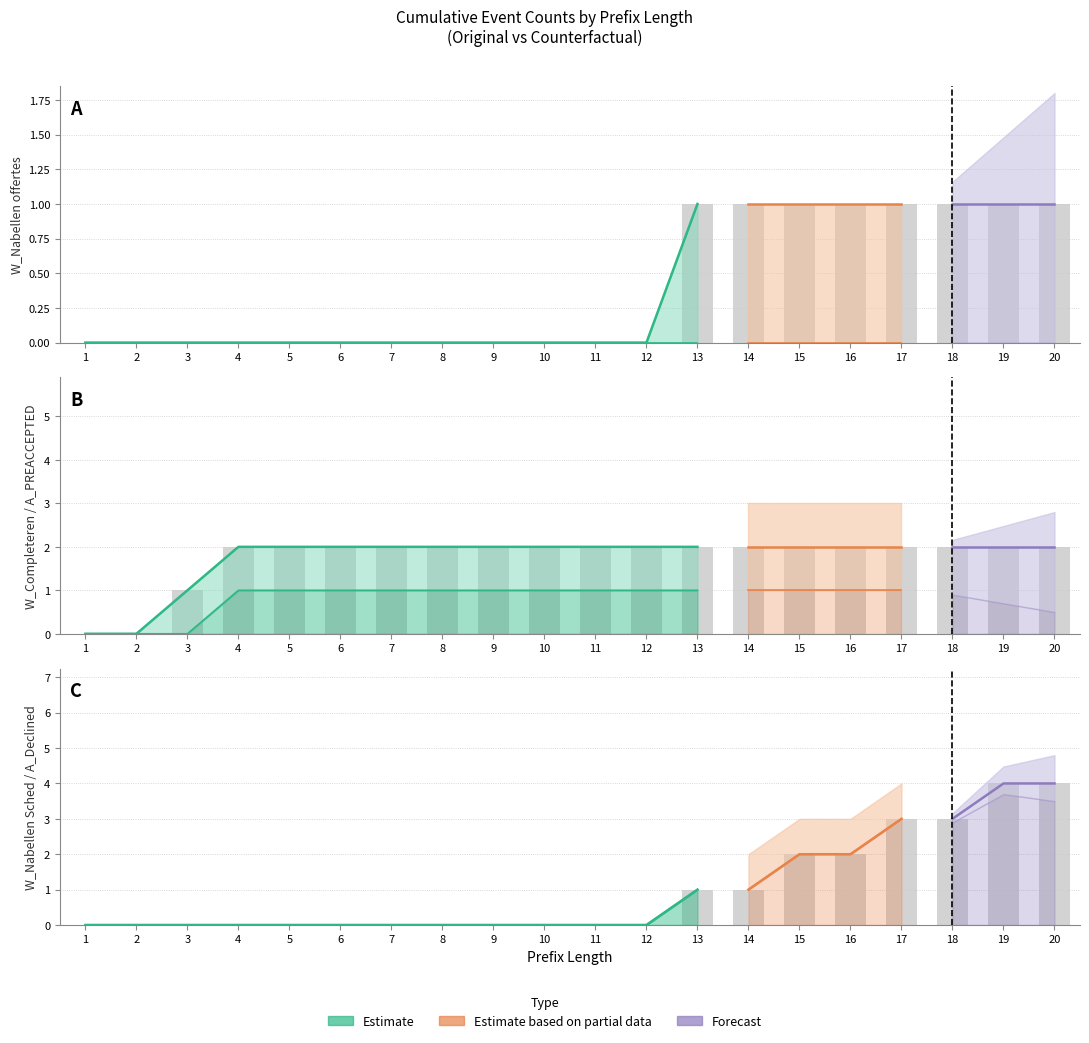

The value of A_PREACCEPTED-COMPLETE at 10 is 1. True or false?

True